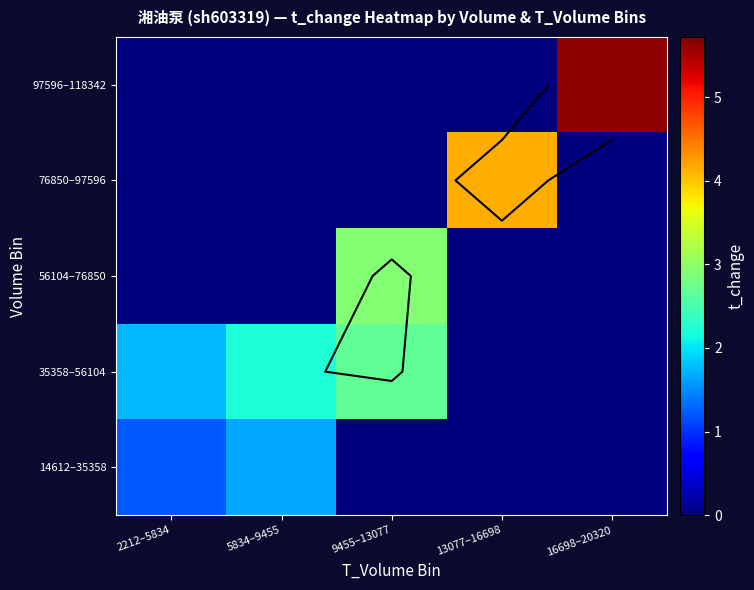

What is the difference between the maximum and second lowest values in the 56104–76850 series?

2.9